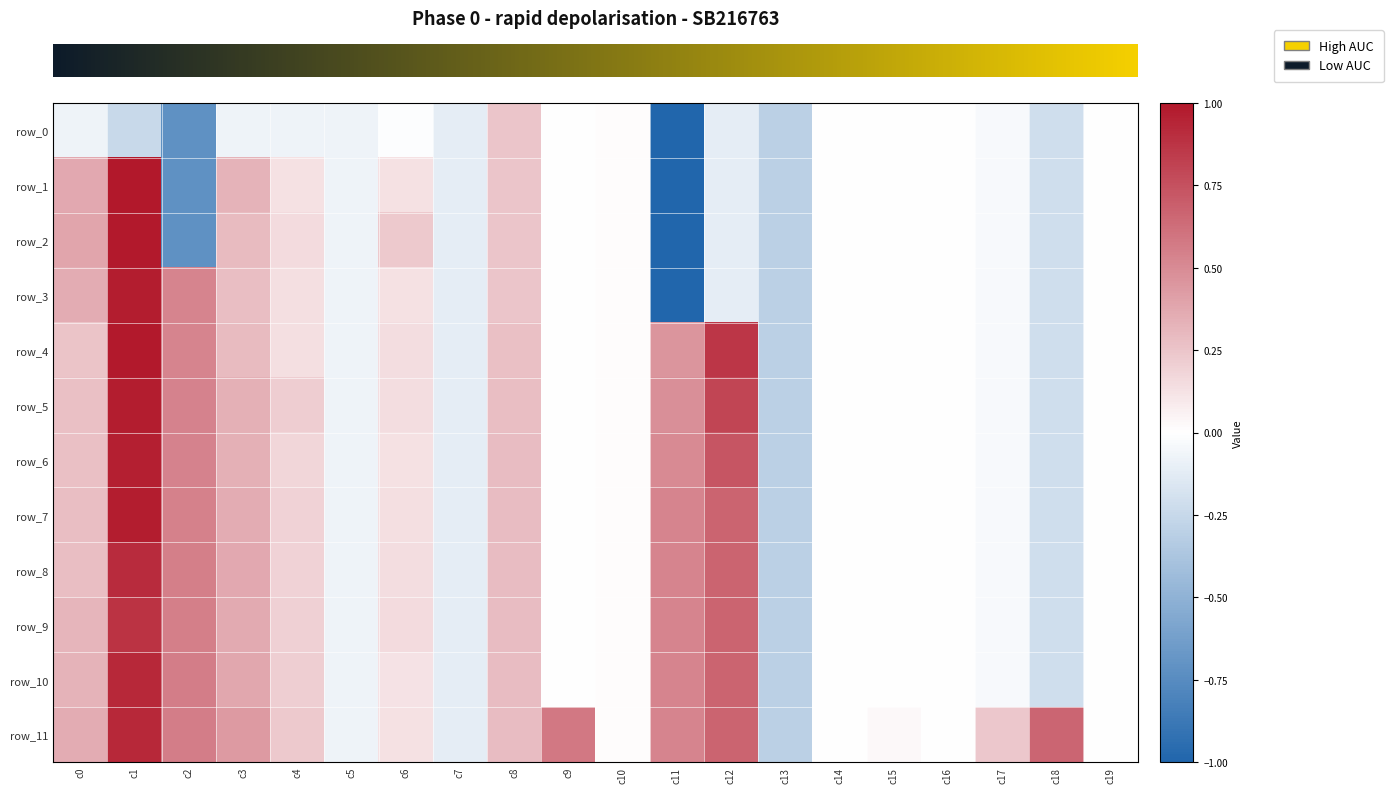

Which series changed the most between c6 and c9?

row_11